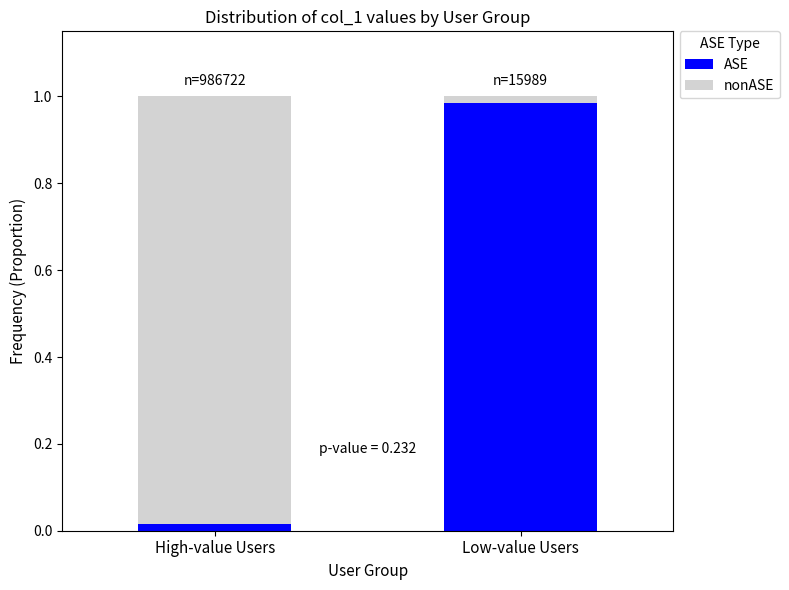

Is it true that ASE equals 0.7 at Low-value Users?

False